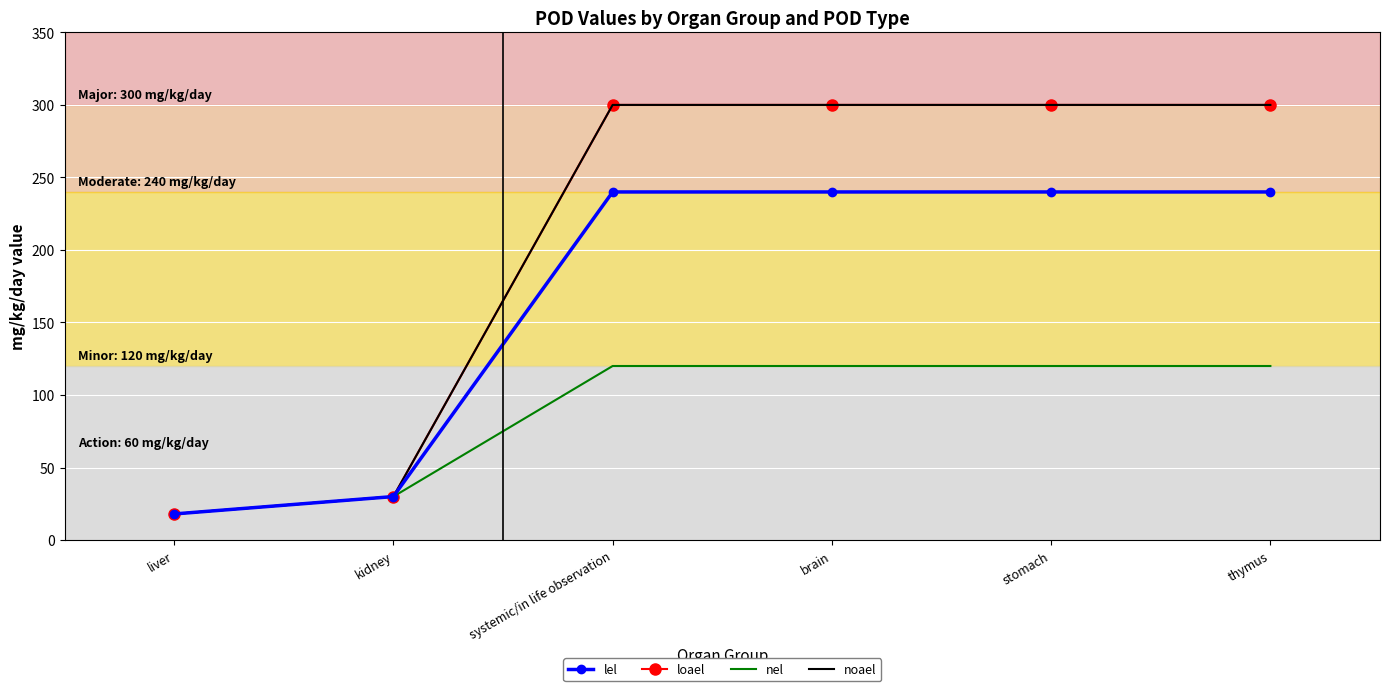

At stomach, list the series in order from smallest to largest.

nel, lel, loael, noael